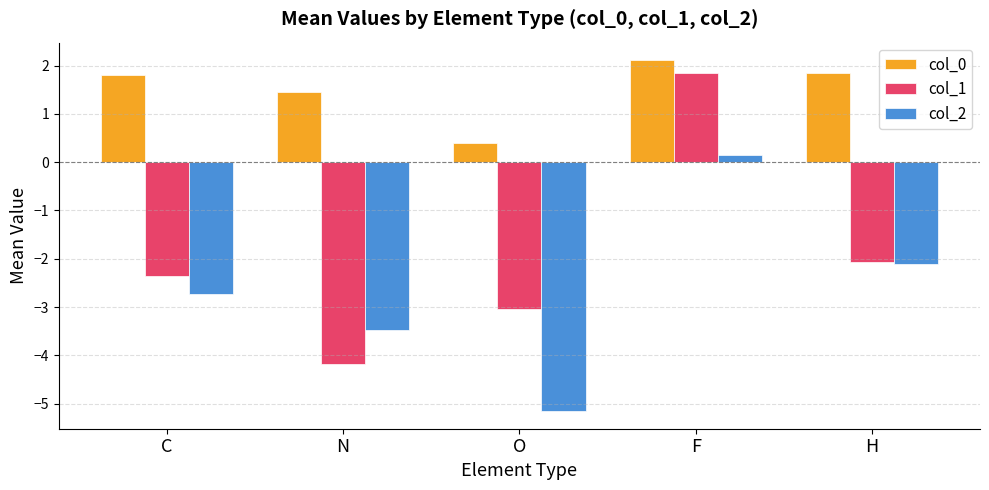

List the labels in order of col_2 value, smallest first.

O, N, C, H, F